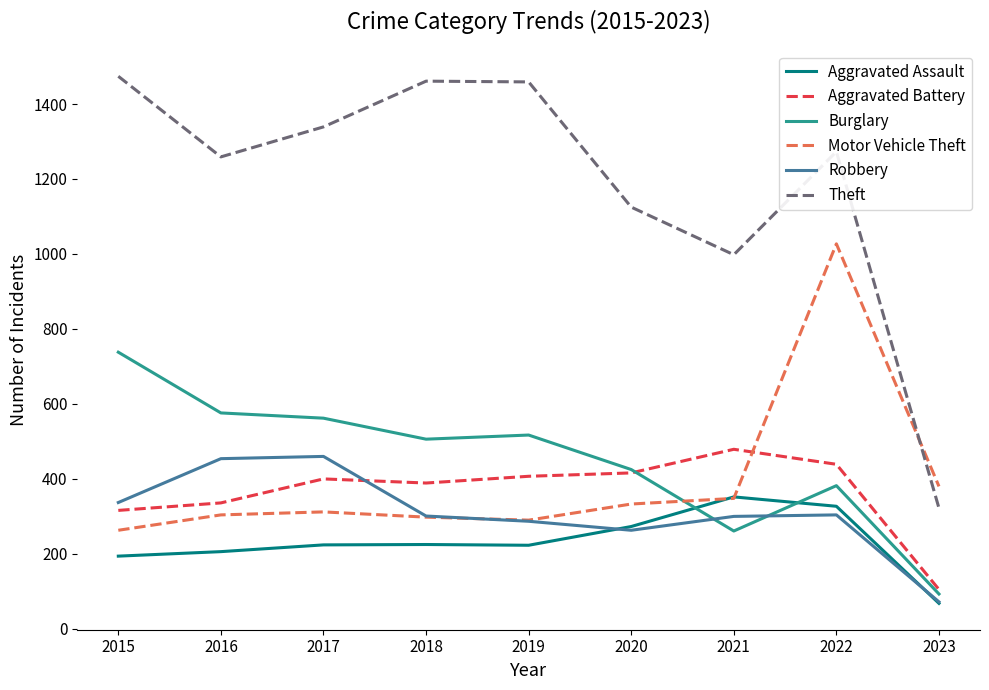

Where is the first local minimum for Theft?

2016